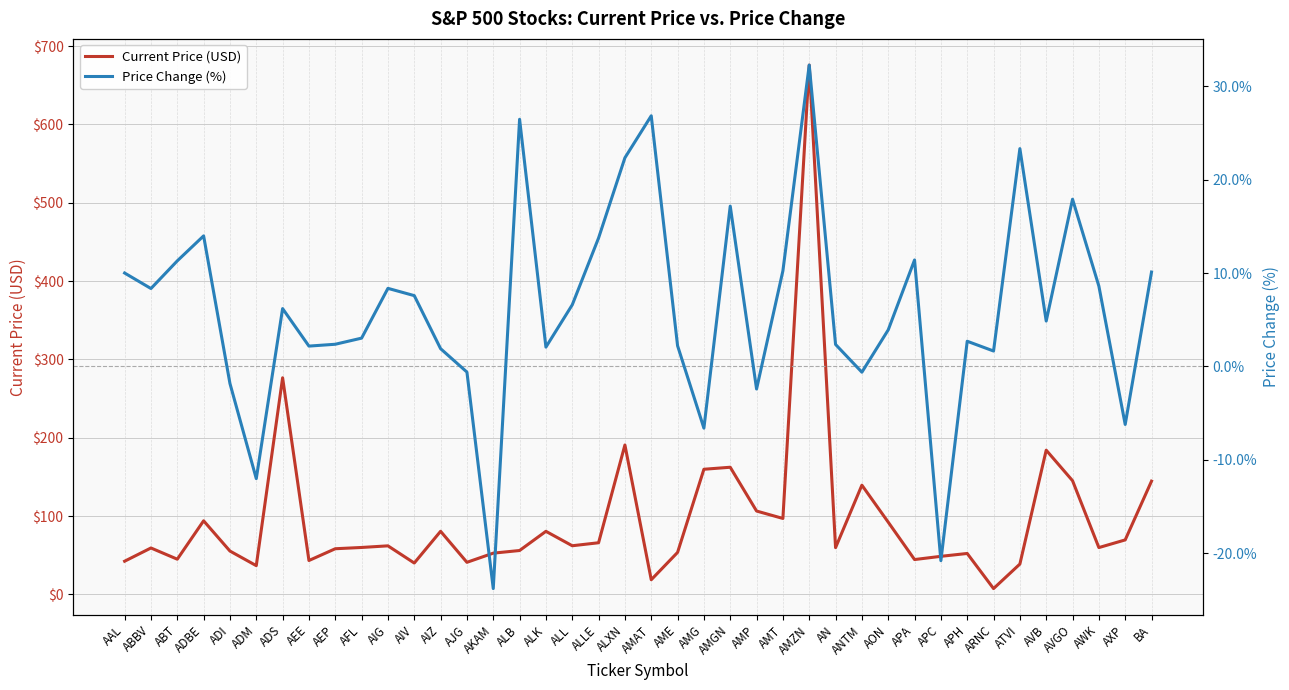

Which series ends up on top after the final intersection of Current Price (USD) and Price Change (%)?

Current Price (USD)